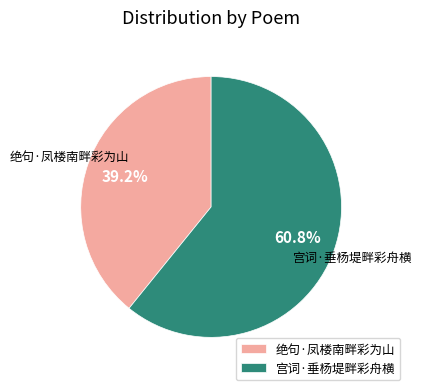

What is the total percentage of 绝句·凤楼南畔彩为山 and 宫词·垂杨堤畔彩舟横?

100.0%